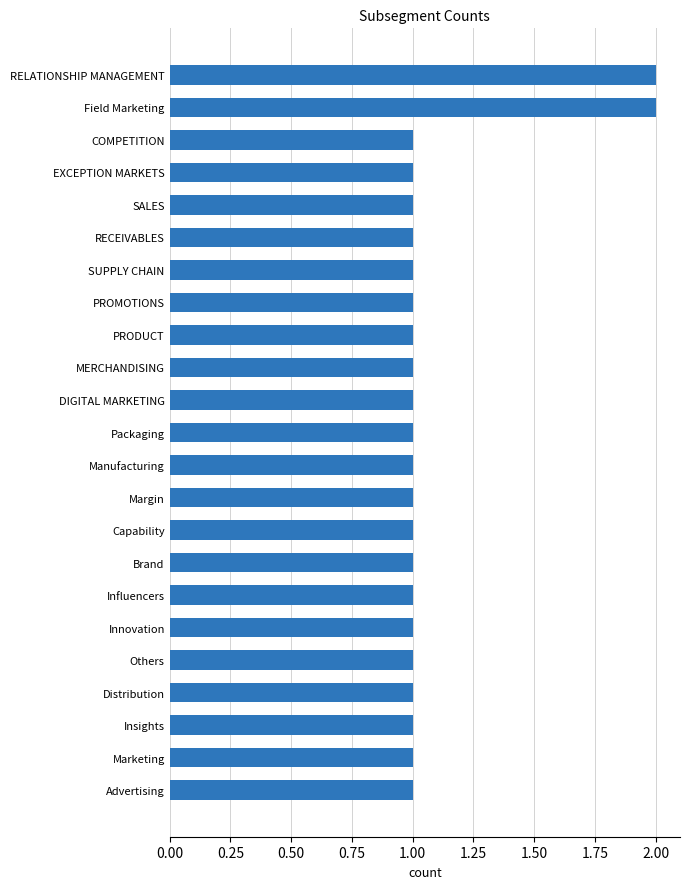

What is the average value?

1